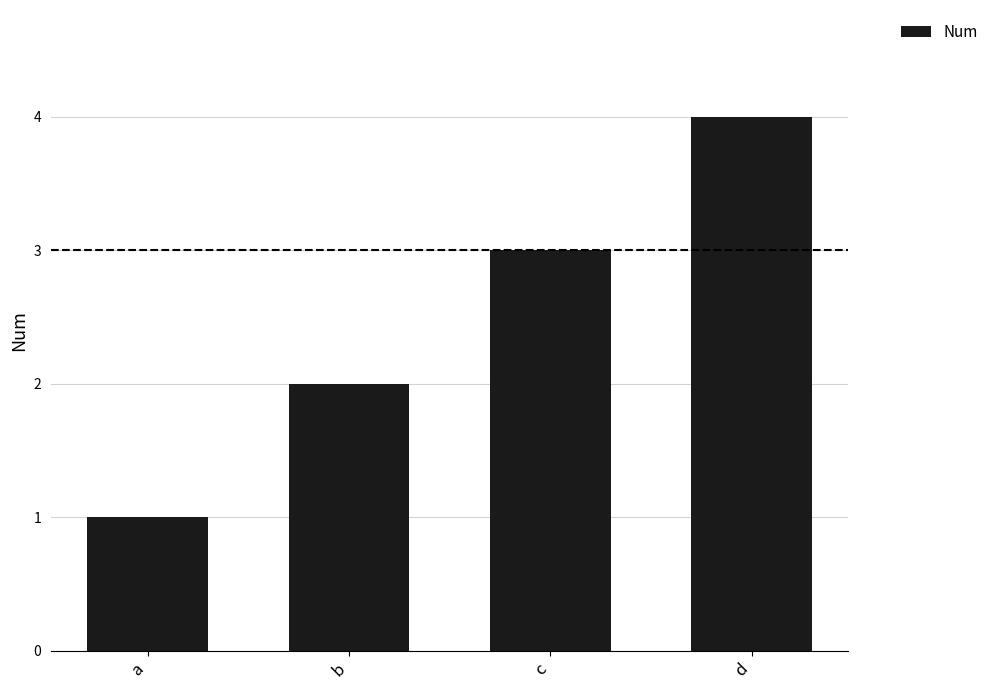

List the labels in order of value, largest first.

d, c, b, a